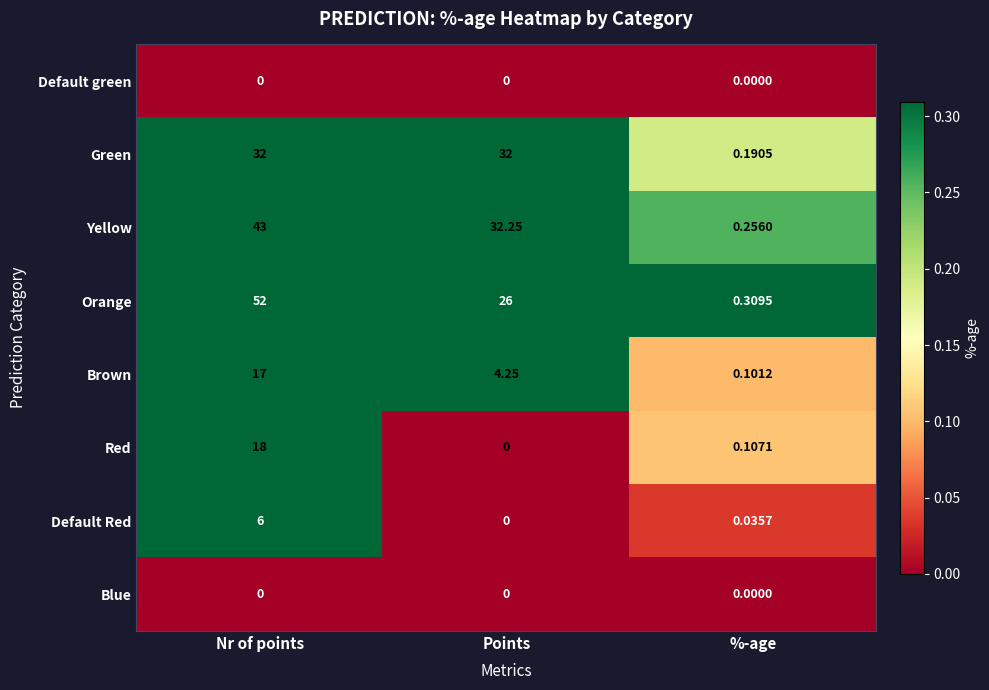

Between Points and %-age, which series saw the biggest shift?

Yellow